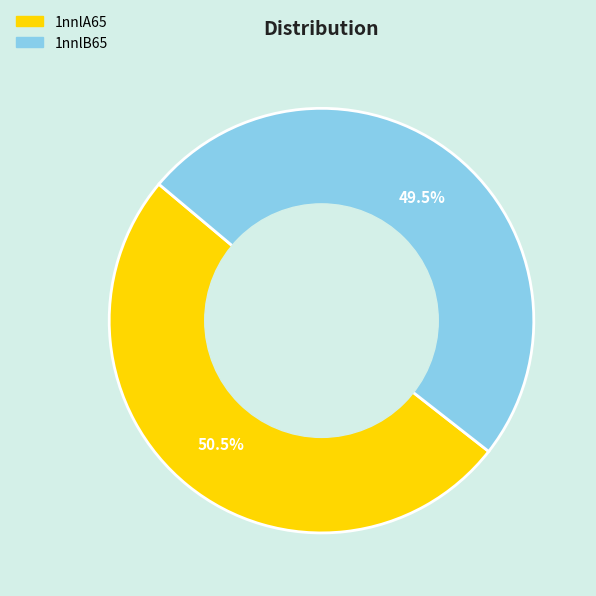

Between 1nnlA65 and 1nnlB65, which is larger?

1nnlA65